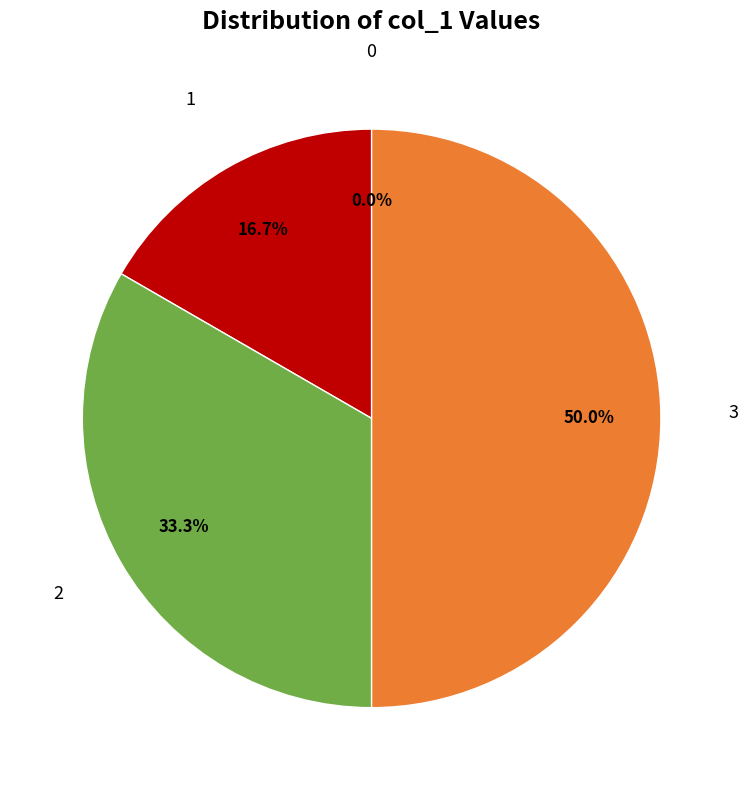

To the nearest percent, what portion does 3 represent?

50%